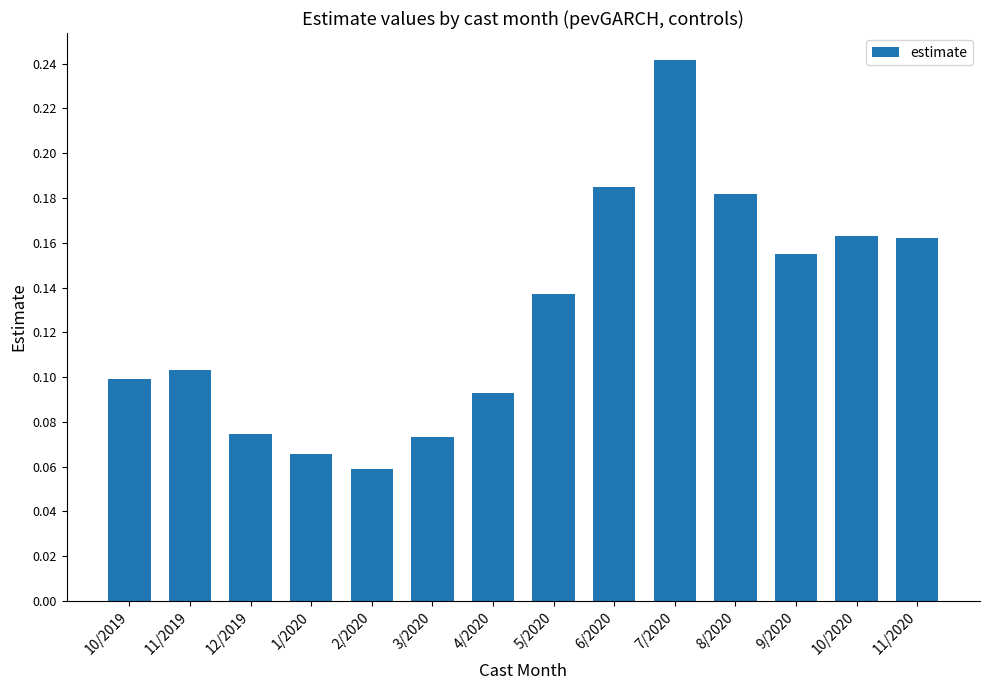

What is the label of the 9th bar from the left?

6/2020